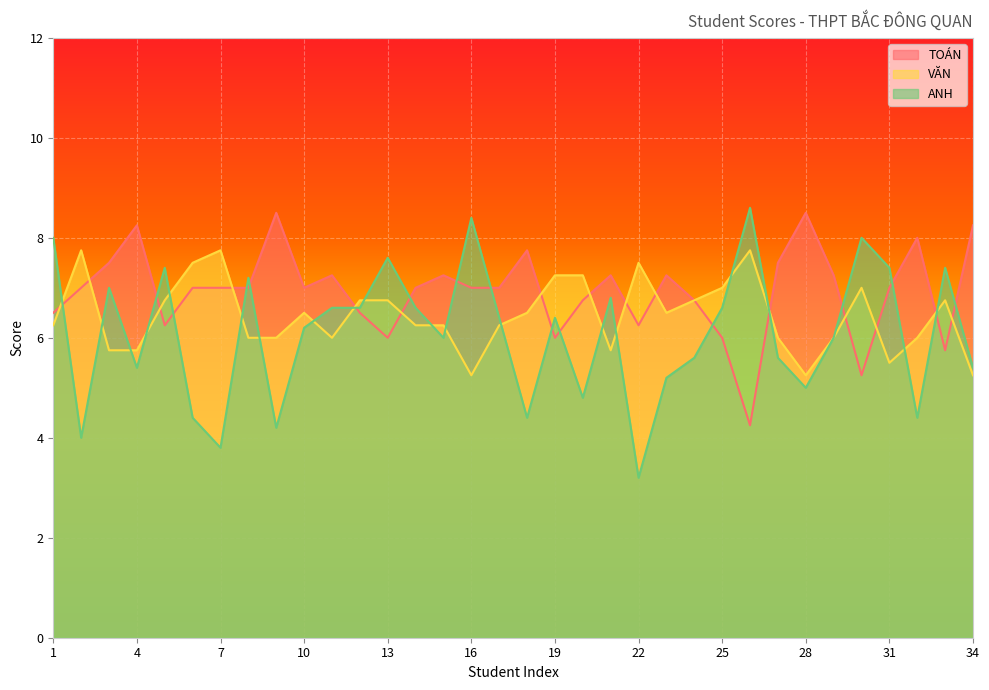

What is the value of the ANH point at the 21st from the left?

6.8